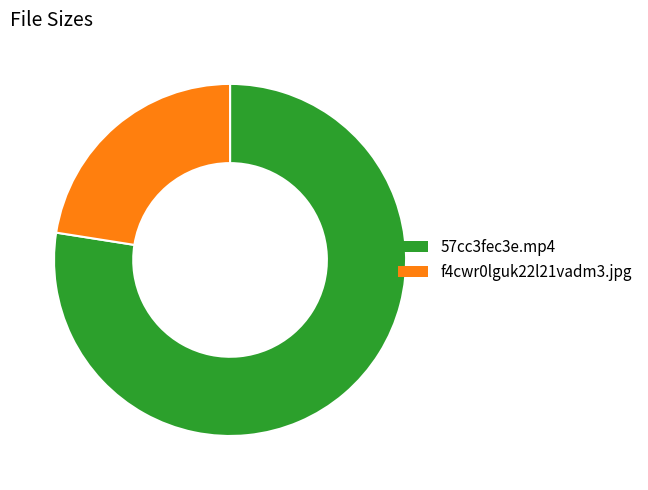

What is the largest slice in the pie chart?

57cc3fec3e.mp4